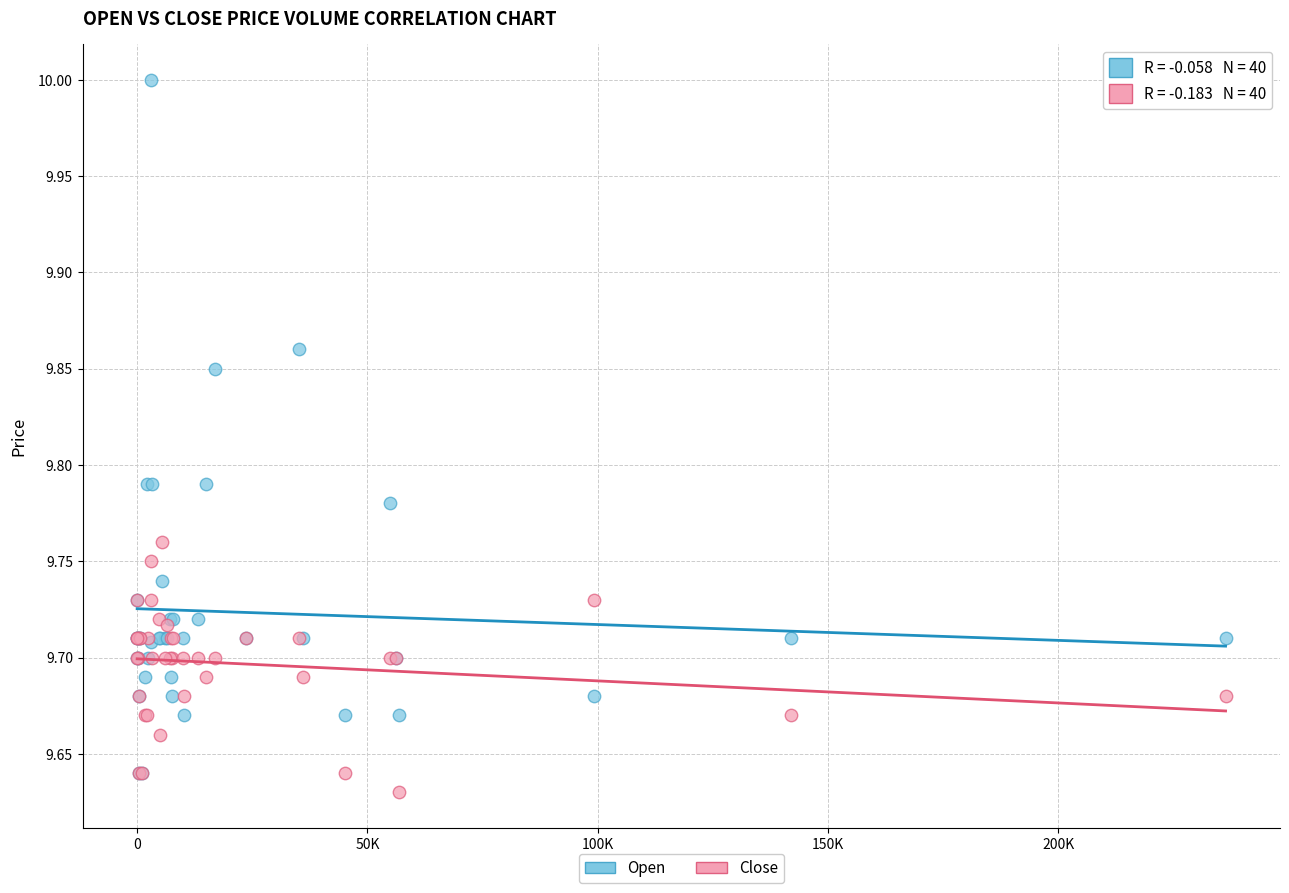

Which series reaches the maximum Y coordinate?

Open